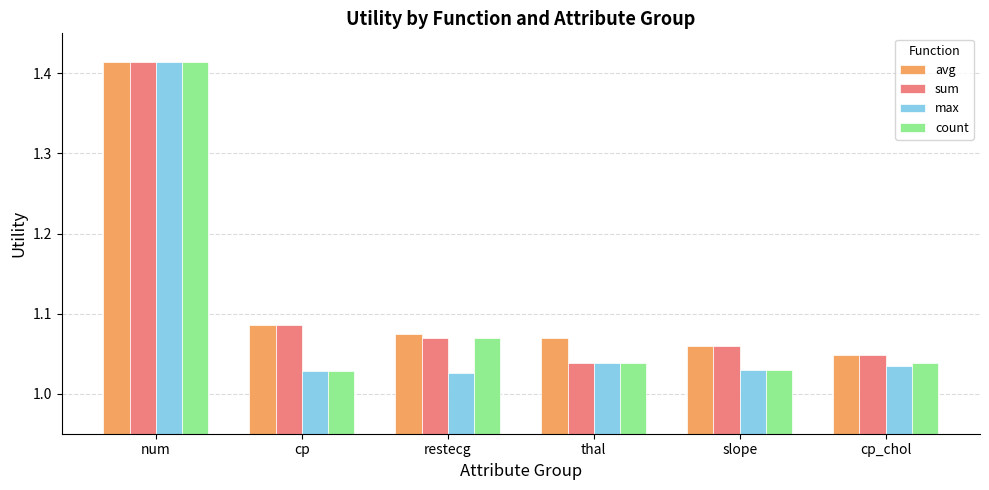

What position from the left is slope?

5